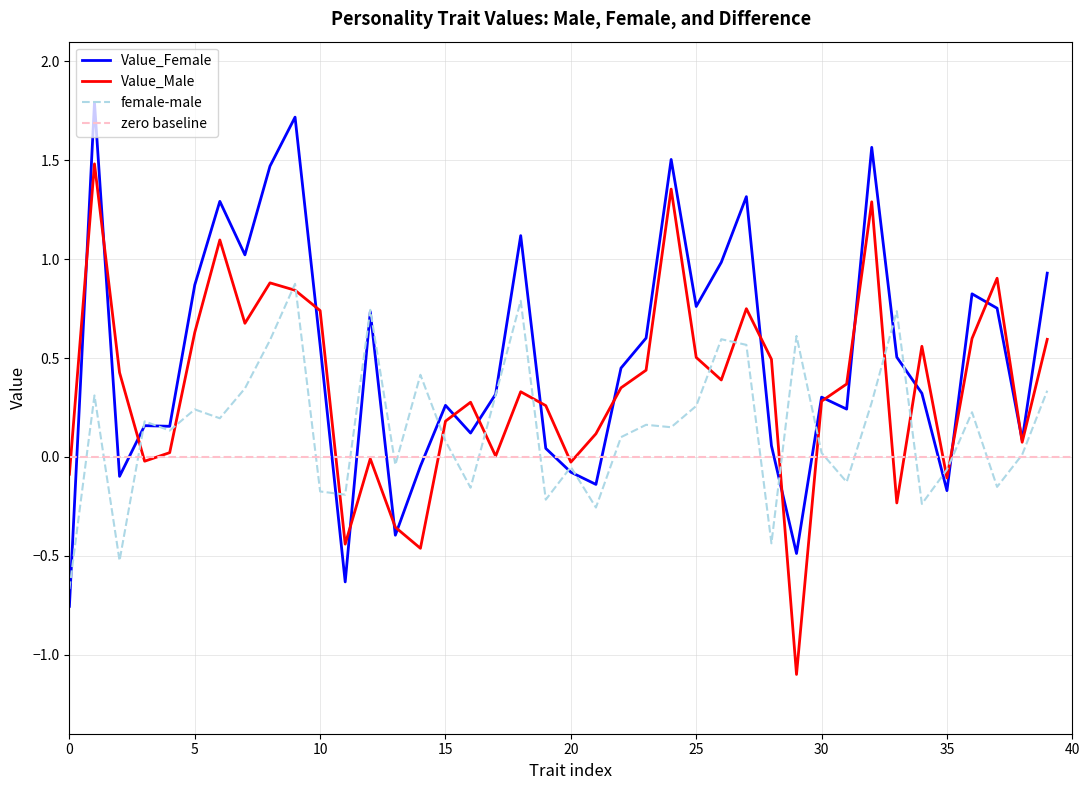

What is the difference between the second highest and second lowest values in the Value_Female series?

2.4